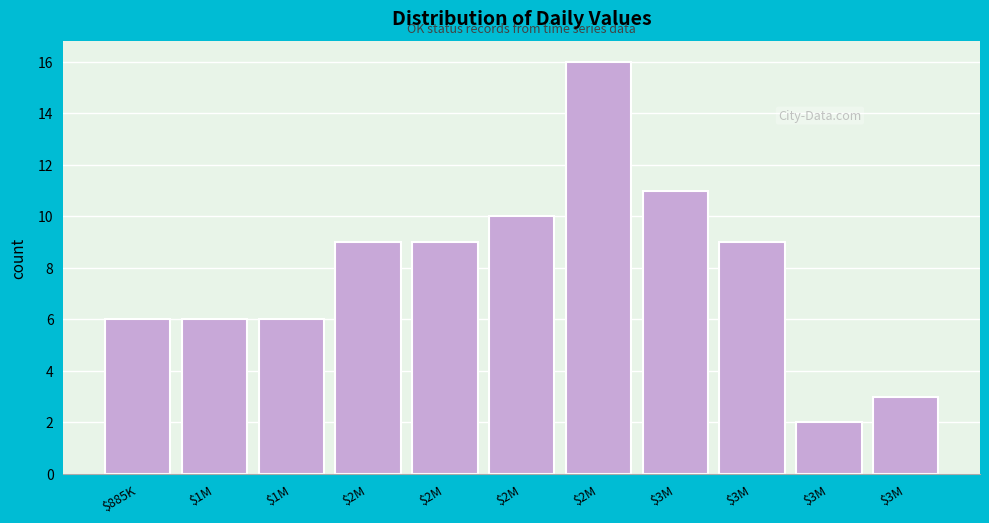

How many data points does each series have?

11